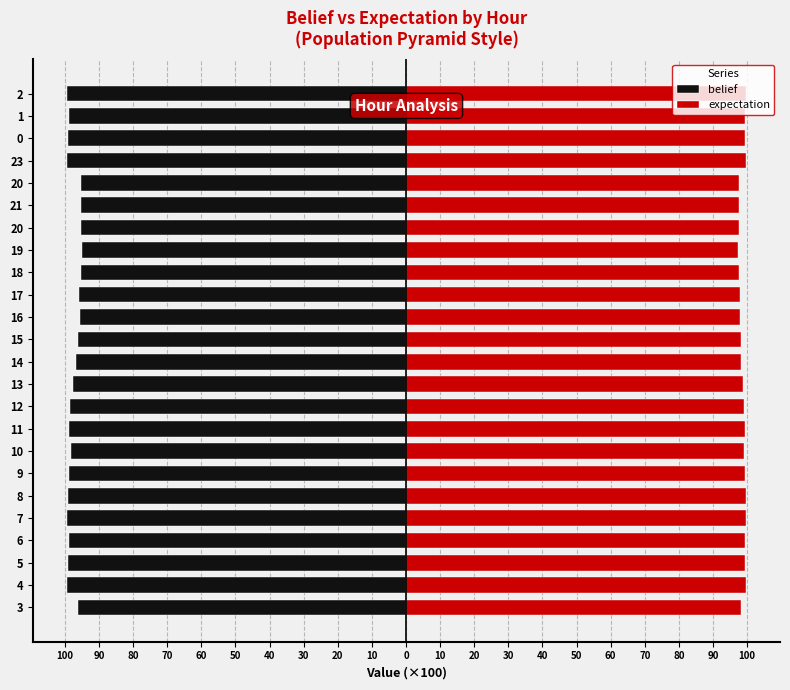

The expectation series shows 99.7 at 23. True or false?

True